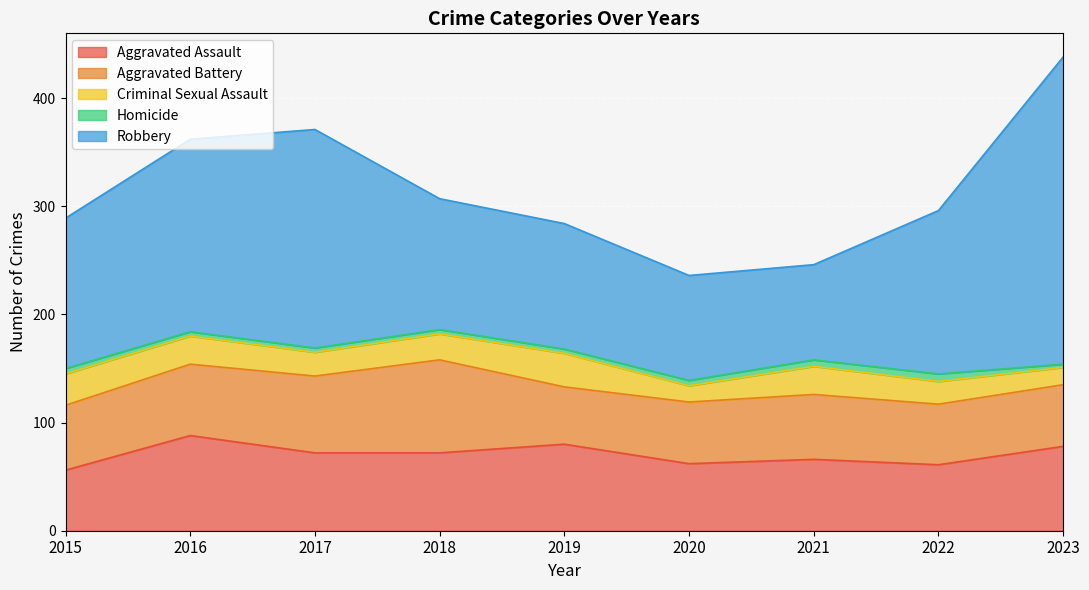

Is the value of Criminal Sexual Assault at 2019 greater than the value of Robbery at 2023?

No